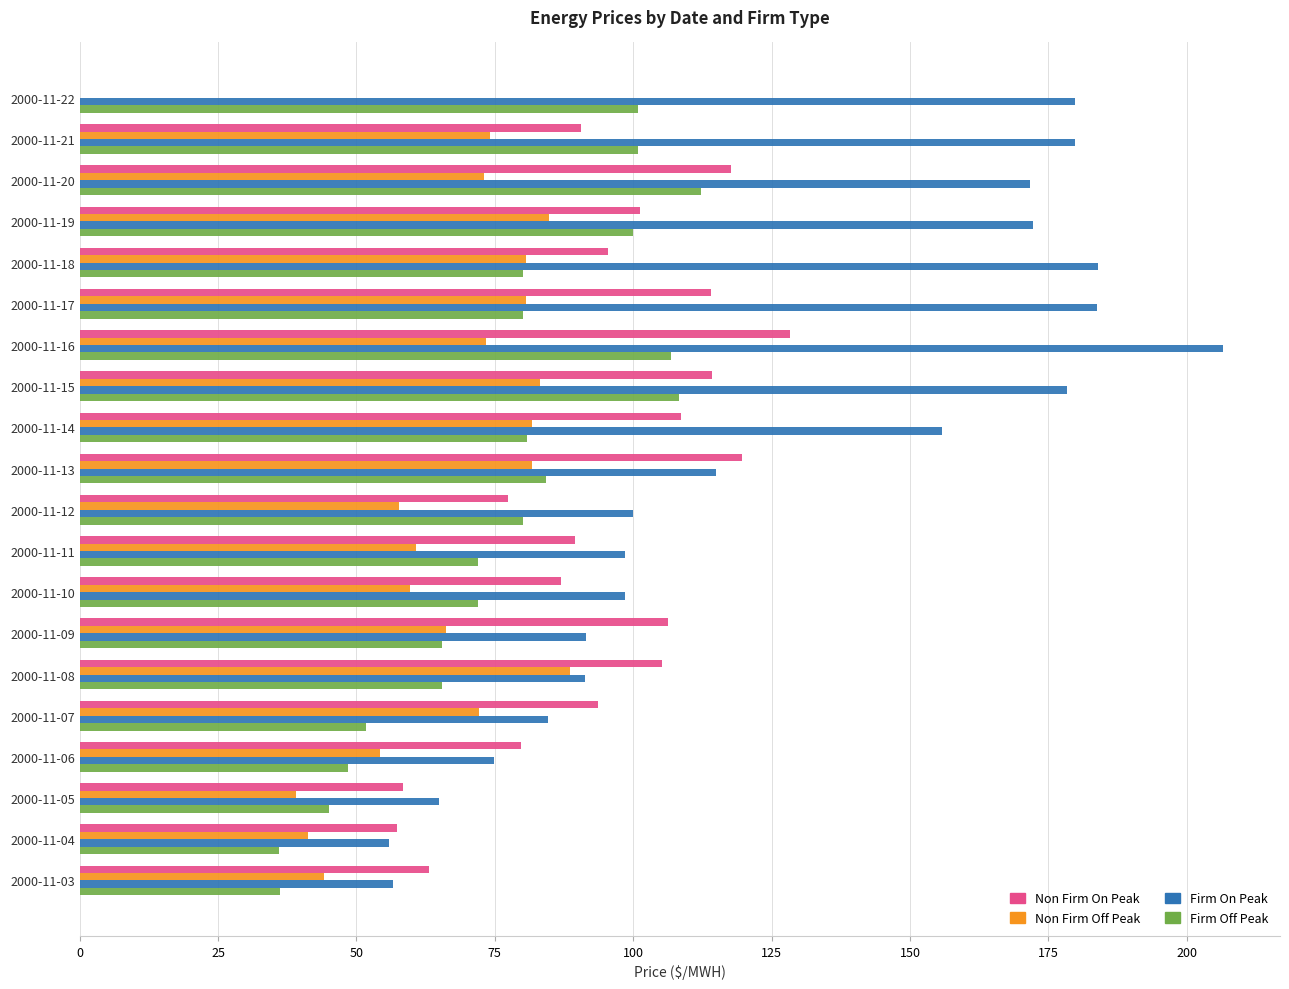

Is the value of Firm Off Peak at 2000-11-22 greater than the value of Non Firm Off Peak at 2000-11-08?

Yes